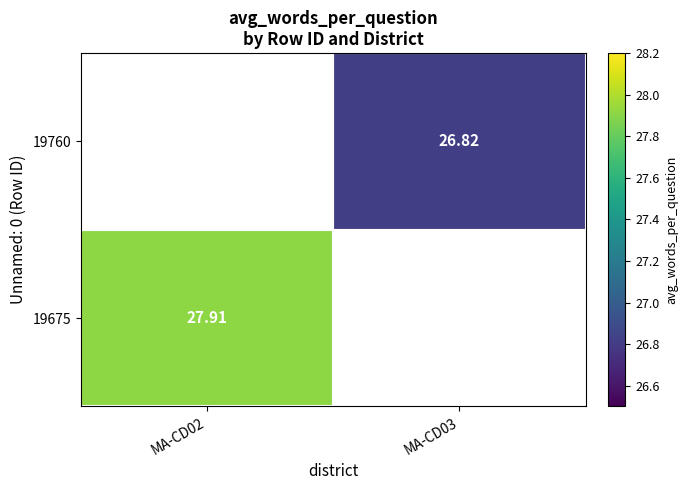

Is the value of 19675 at MA-CD02 greater than the value of 19760 at MA-CD03?

Yes